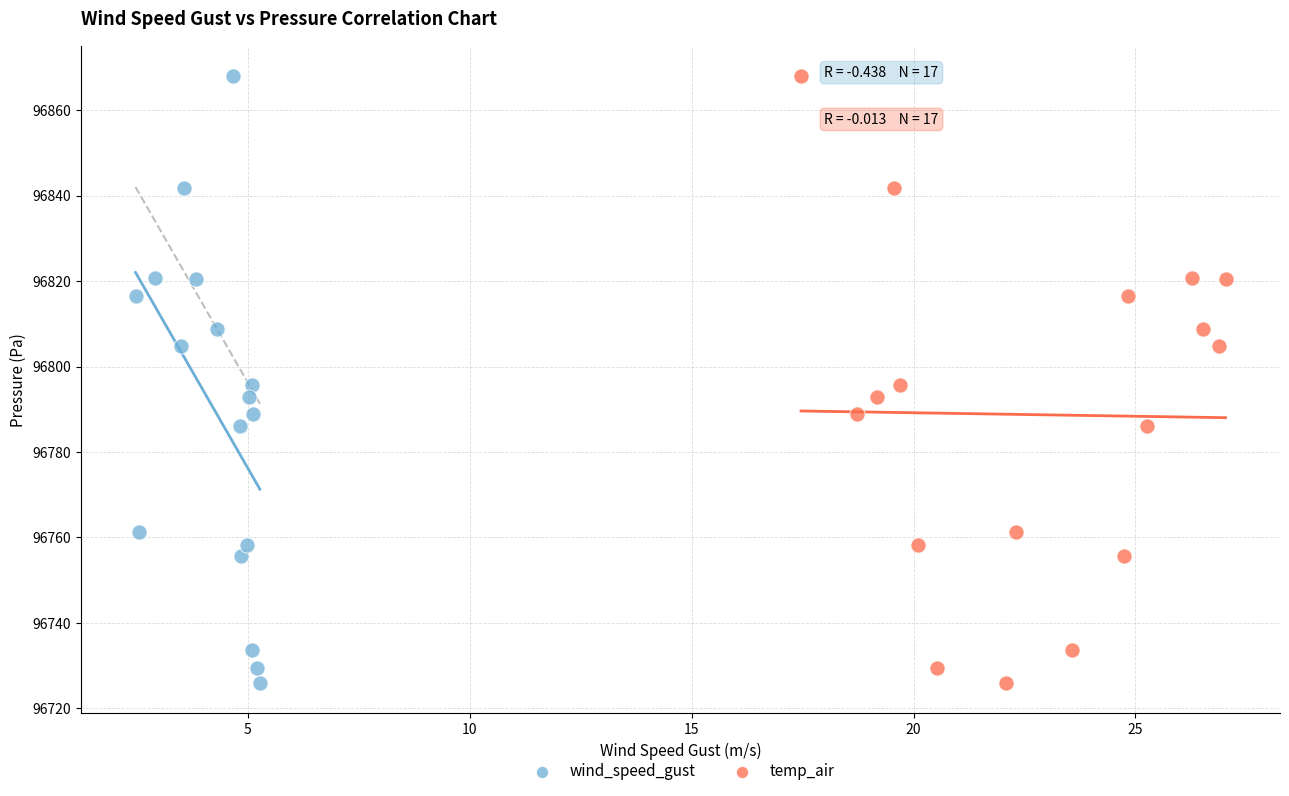

What are all the series names shown in the legend?

wind_speed_gust, temp_air